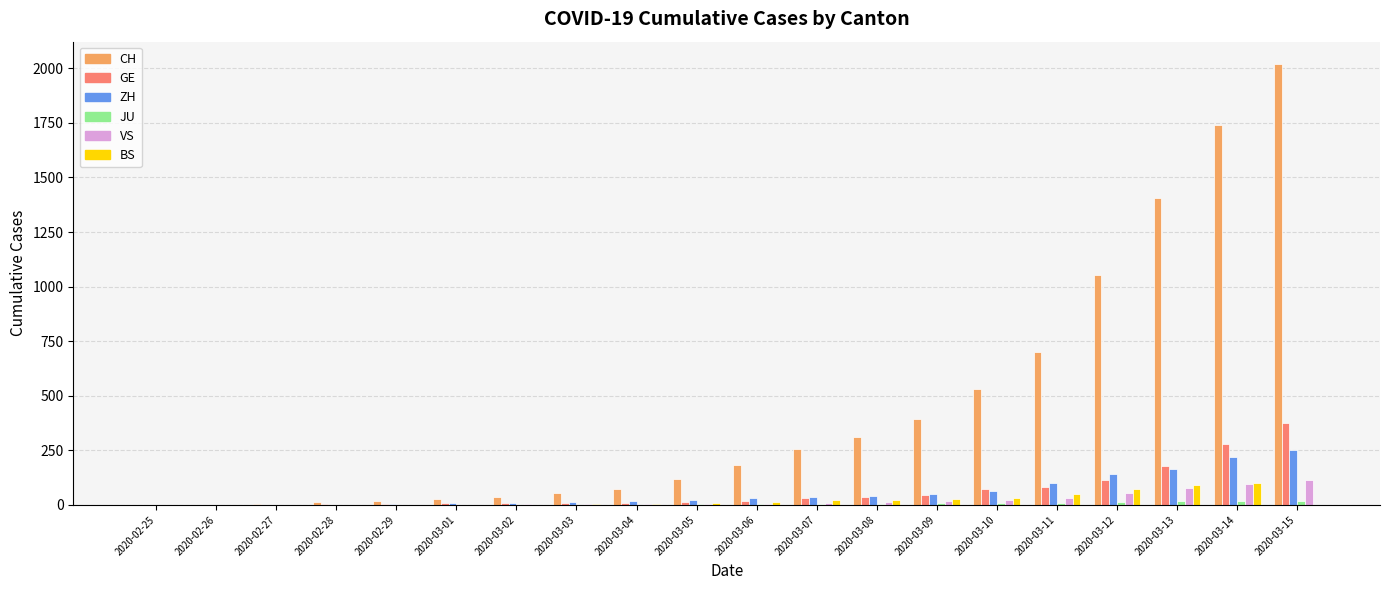

Are the bars horizontal?

No